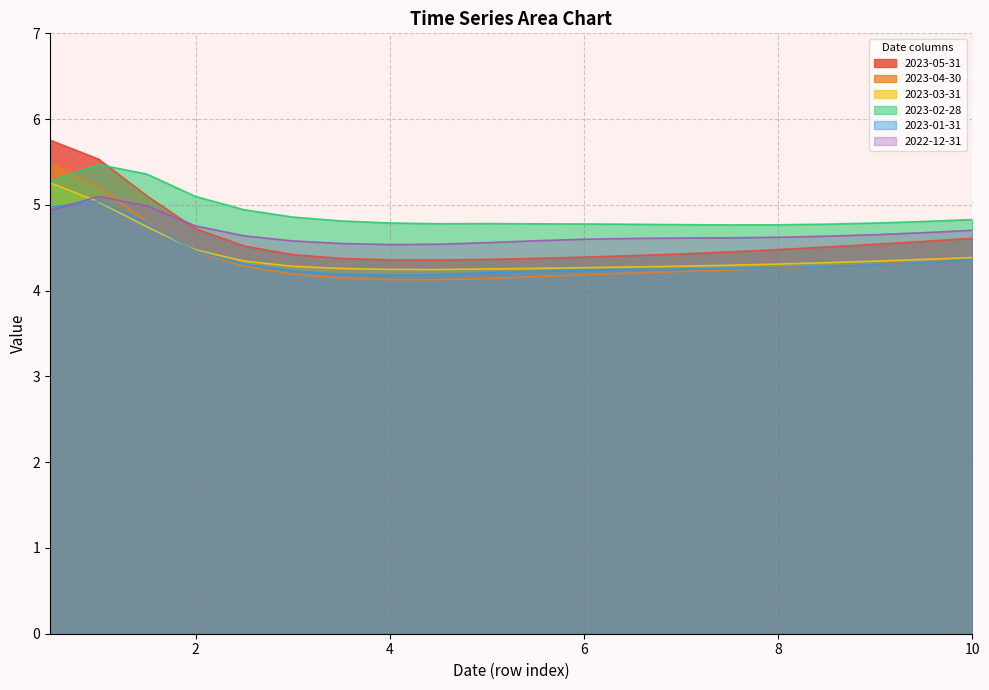

Reading left to right, list all the values displayed in this chart.

2023-05-31: 0.5=5.8	1.0=5.5	1.5=5.1	2.0=4.7	2.5=4.5	3.0=4.4	3.5=4.4	4.0=4.4	4.5=4.4	5.0=4.4	5.5=4.4	6.0=4.4	6.5=4.4	7.0=4.4	7.5=4.5	8.0=4.5	8.5=4.5	9.0=4.5	9.5=4.6	10.0=4.6
2023-04-30: 0.5=5.5	1.0=5.2	1.5=4.8	2.0=4.5	2.5=4.3	3.0=4.2	3.5=4.1	4.0=4.1	4.5=4.1	5.0=4.1	5.5=4.2	6.0=4.2	6.5=4.2	7.0=4.2	7.5=4.2	8.0=4.3	8.5=4.3	9.0=4.3	9.5=4.3	10.0=4.4
2023-03-31: 0.5=5.3	1.0=5.0	1.5=4.7	2.0=4.5	2.5=4.3	3.0=4.3	3.5=4.3	4.0=4.2	4.5=4.2	5.0=4.3	5.5=4.3	6.0=4.3	6.5=4.3	7.0=4.3	7.5=4.3	8.0=4.3	8.5=4.3	9.0=4.3	9.5=4.4	10.0=4.4
2023-02-28: 0.5=5.3	1.0=5.5	1.5=5.4	2.0=5.1	2.5=4.9	3.0=4.9	3.5=4.8	4.0=4.8	4.5=4.8	5.0=4.8	5.5=4.8	6.0=4.8	6.5=4.8	7.0=4.8	7.5=4.8	8.0=4.8	8.5=4.8	9.0=4.8	9.5=4.8	10.0=4.8
2023-01-31: 0.5=5.0	1.0=5.0	1.5=4.8	2.0=4.5	2.5=4.3	3.0=4.2	3.5=4.2	4.0=4.2	4.5=4.2	5.0=4.2	5.5=4.2	6.0=4.2	6.5=4.2	7.0=4.3	7.5=4.3	8.0=4.3	8.5=4.3	9.0=4.3	9.5=4.3	10.0=4.4
2022-12-31: 0.5=4.9	1.0=5.1	1.5=5.0	2.0=4.8	2.5=4.6	3.0=4.6	3.5=4.5	4.0=4.5	4.5=4.5	5.0=4.6	5.5=4.6	6.0=4.6	6.5=4.6	7.0=4.6	7.5=4.6	8.0=4.6	8.5=4.6	9.0=4.7	9.5=4.7	10.0=4.7